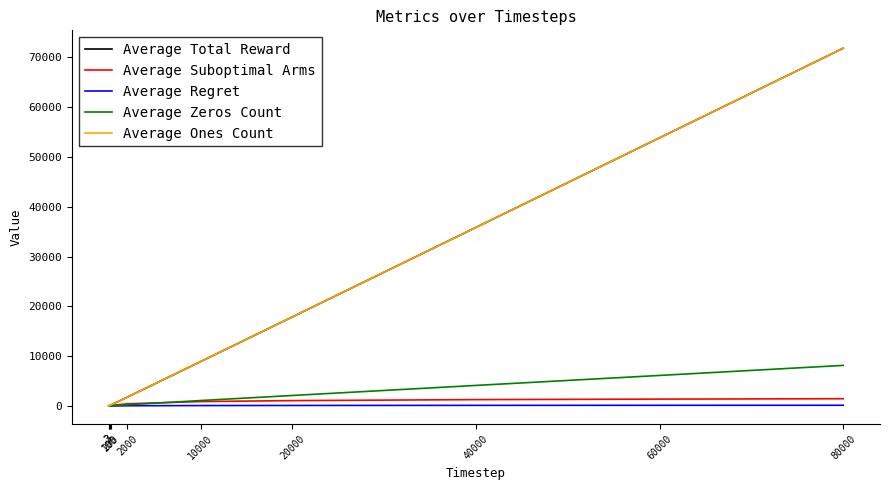

List the labels in order of Average Suboptimal Arms value, smallest first.

2, 3, 100, 200, 2000, 10000, 20000, 40000, 60000, 80000